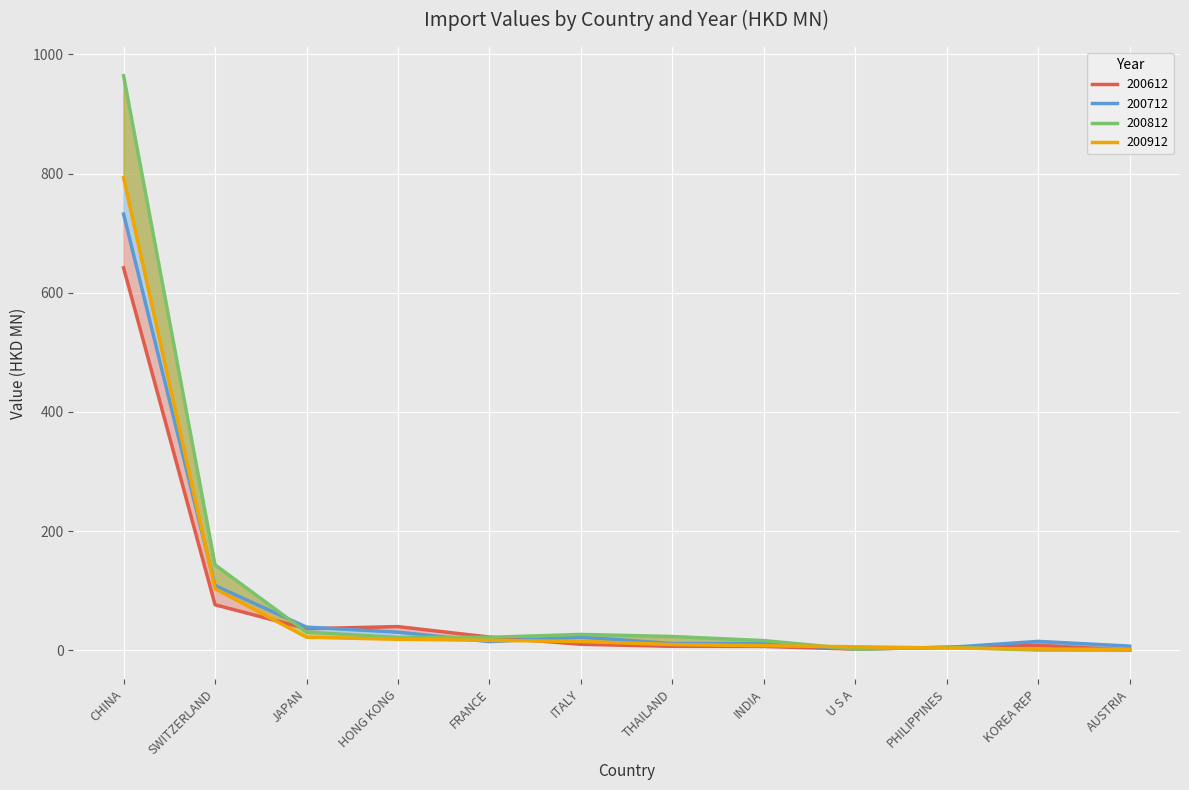

After their last crossing, which series has the higher values: 200612 or 200912?

200912